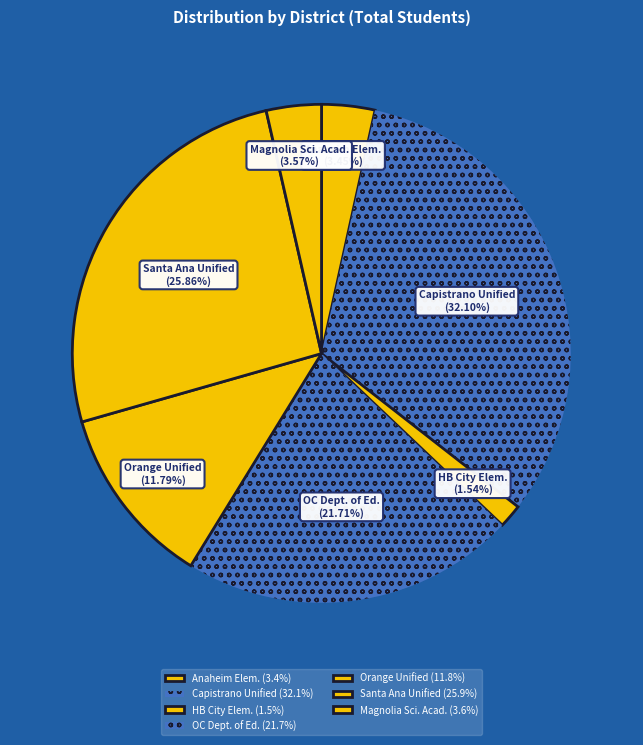

Is it true that Orange Unified is 25% of the pie?

False